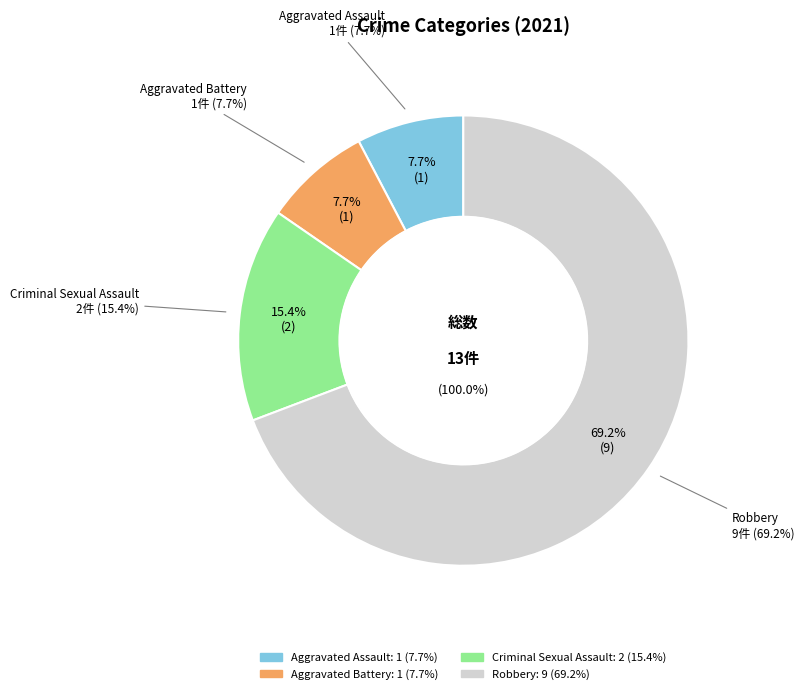

To the nearest percent, what is the difference between the largest and smallest slice percentages?

62%